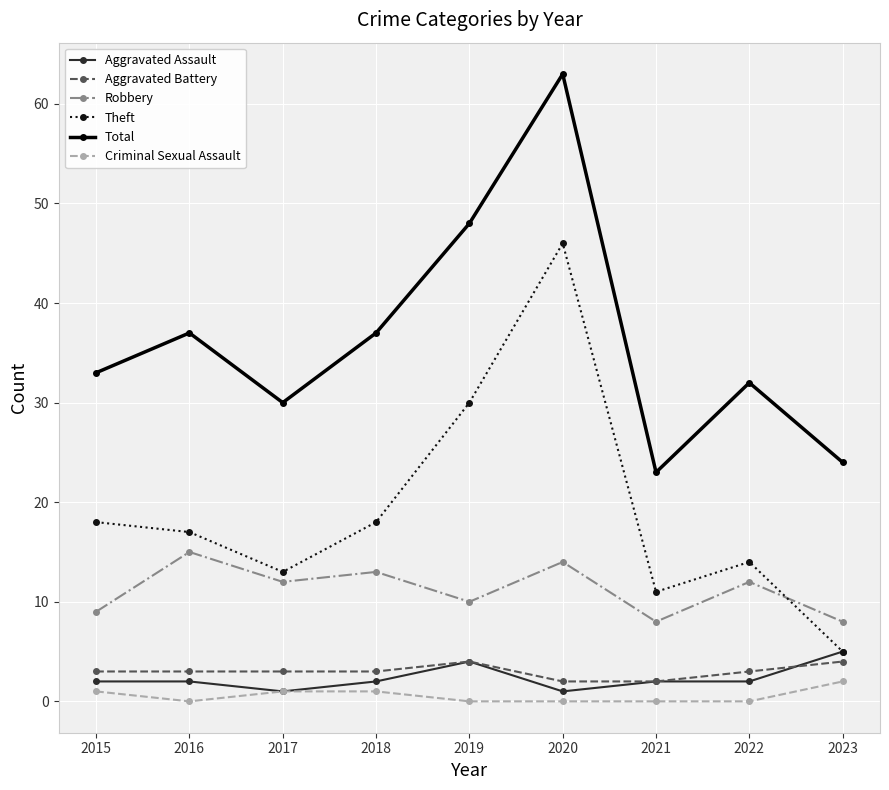

The value of Robbery at 2023 is 8. True or false?

True